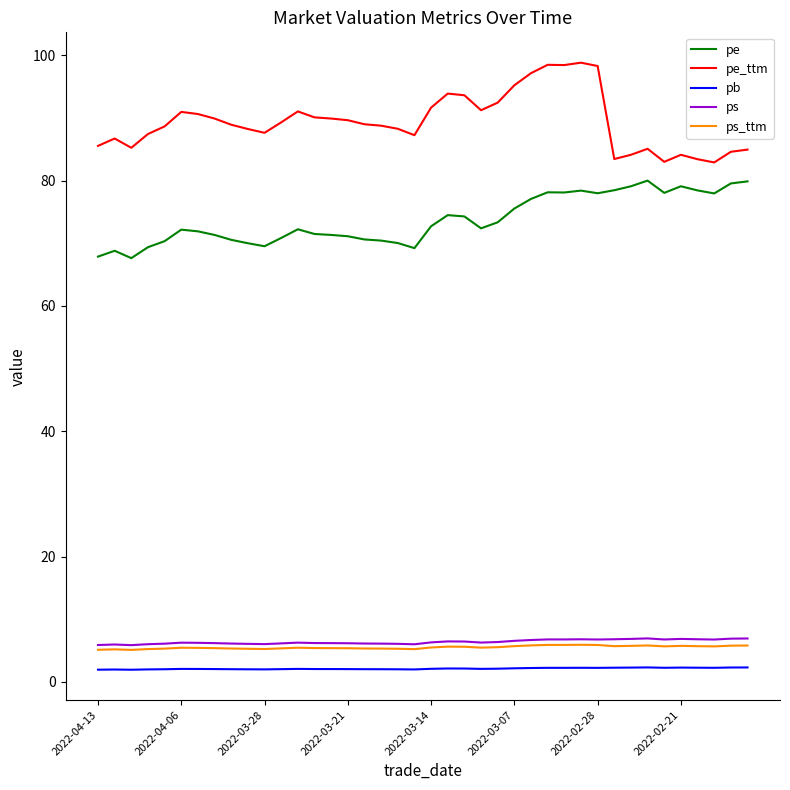

Which series has the largest total across all categories?

pe_ttm